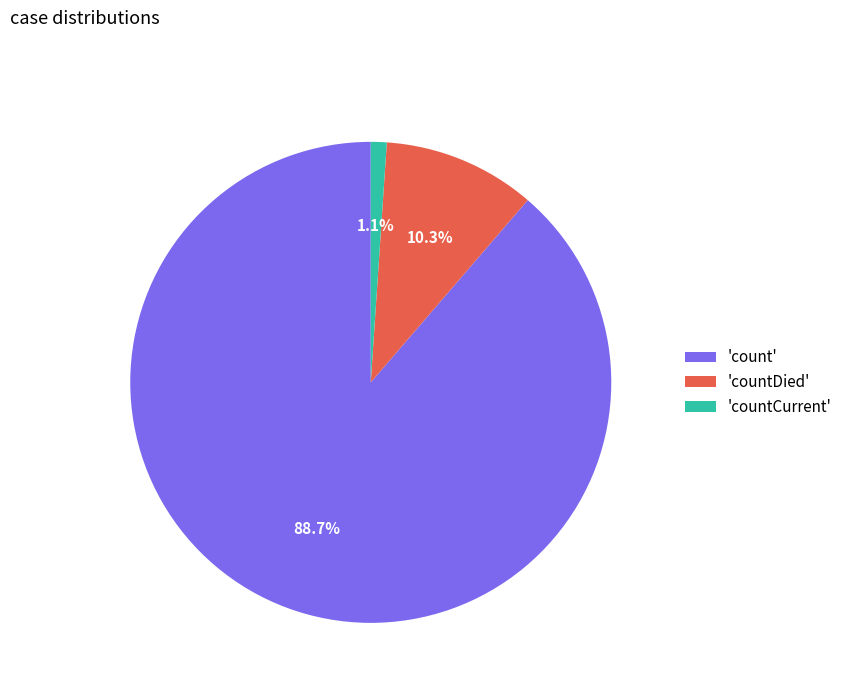

How many slices are in this pie chart?

3